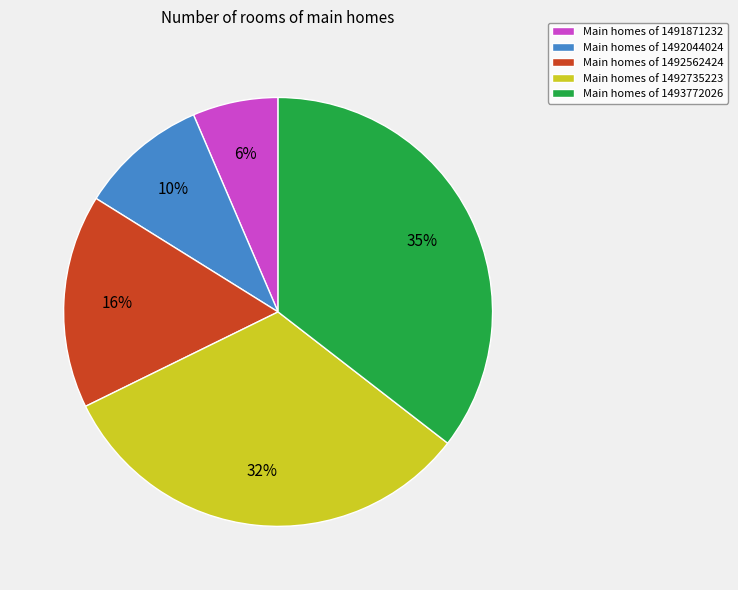

Which category has the smallest portion of the pie?

Main homes of 1491871232